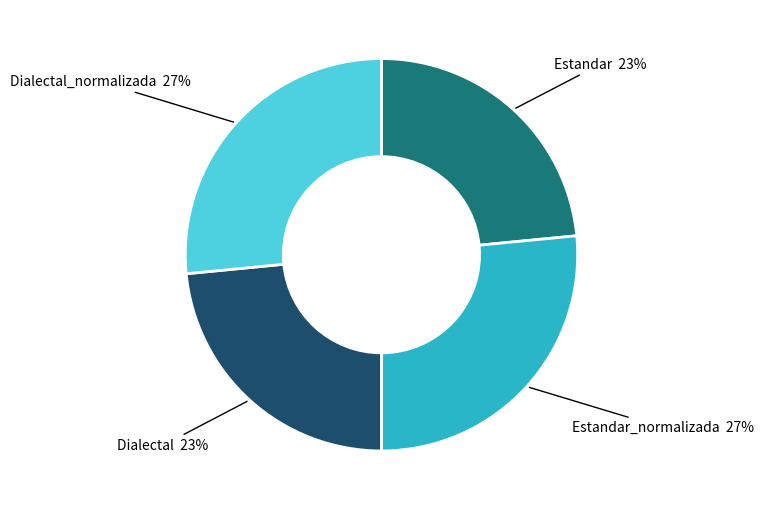

To the nearest percent, what is the average slice percentage?

25%